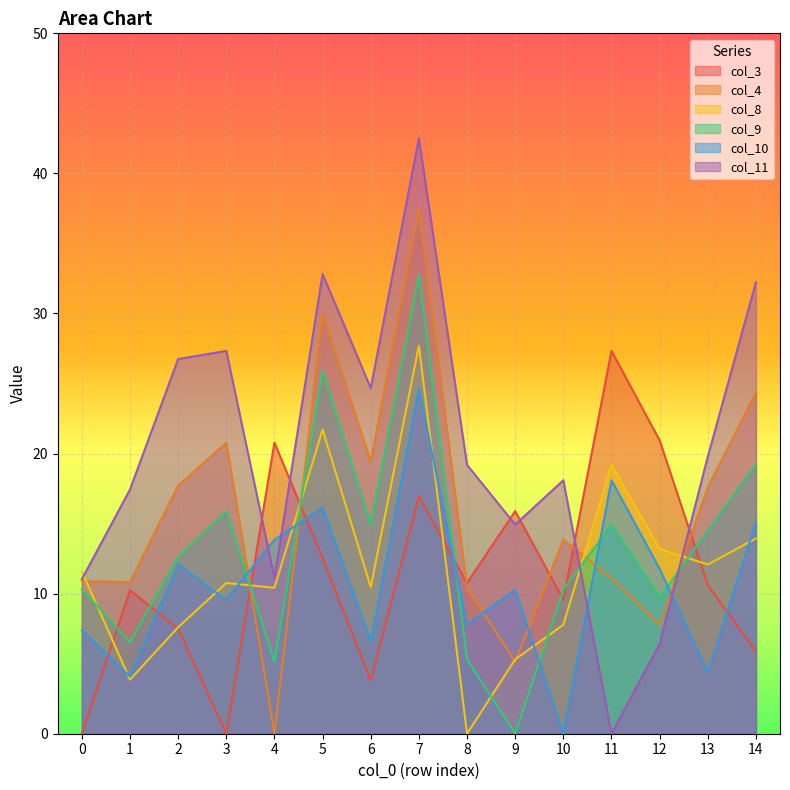

Reading left to right, extract all data points from this chart.

col_3: 0=0.0	1=10.2	2=7.5	3=0.0	4=20.8	5=12.5	6=3.8	7=16.9	8=10.8	9=15.9	10=9.6	11=27.3	12=20.9	13=10.6	14=5.9
col_4: 0=10.9	1=10.8	2=17.7	3=20.8	4=0.0	5=29.9	6=19.4	7=37.5	8=10.4	9=5.1	10=13.8	11=11.1	12=7.8	13=17.6	14=24.4
col_8: 0=11.6	1=3.9	2=7.6	3=10.8	4=10.4	5=21.7	6=10.5	7=27.7	8=0.0	9=5.3	10=7.8	11=19.2	12=13.2	13=12.1	14=13.9
col_9: 0=10.3	1=6.5	2=12.6	3=15.9	4=5.1	5=25.9	6=15.0	7=32.8	8=5.3	9=0.0	10=10.3	11=14.9	12=9.7	13=14.5	14=19.2
col_10: 0=7.4	1=4.1	2=12.1	3=9.6	4=13.8	5=16.1	6=6.6	7=24.6	8=7.8	9=10.3	10=0.0	11=18.1	12=11.8	13=4.4	14=15.1
col_11: 0=11.0	1=17.4	2=26.8	3=27.3	4=11.1	5=32.8	6=24.7	7=42.5	8=19.2	9=14.9	10=18.1	11=0.0	12=6.4	13=19.8	14=32.2